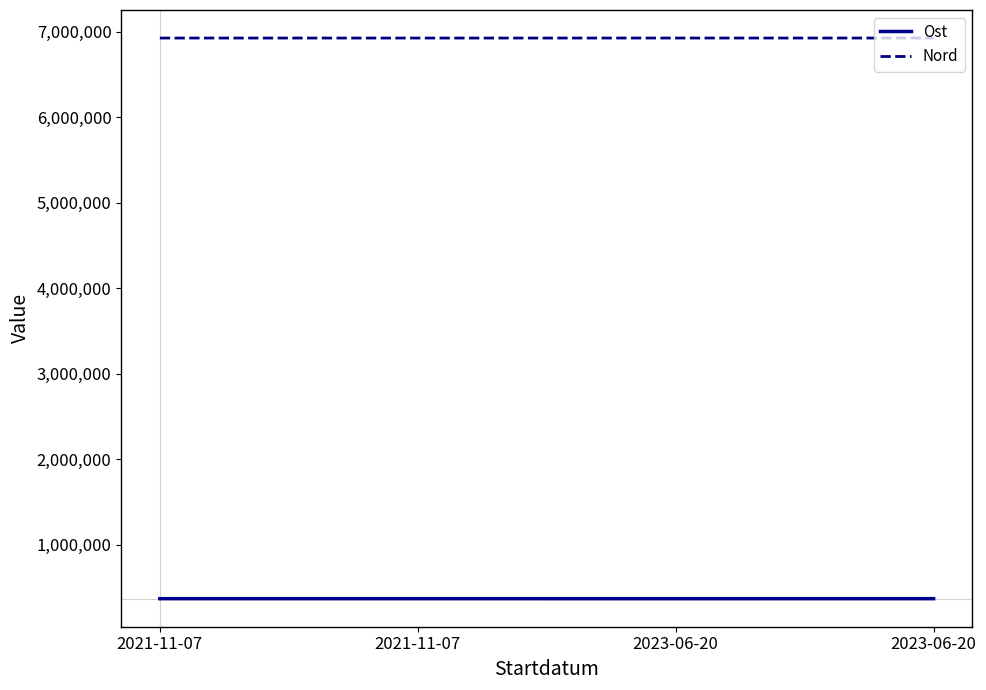

Which series has the widest spread of values?

Nord